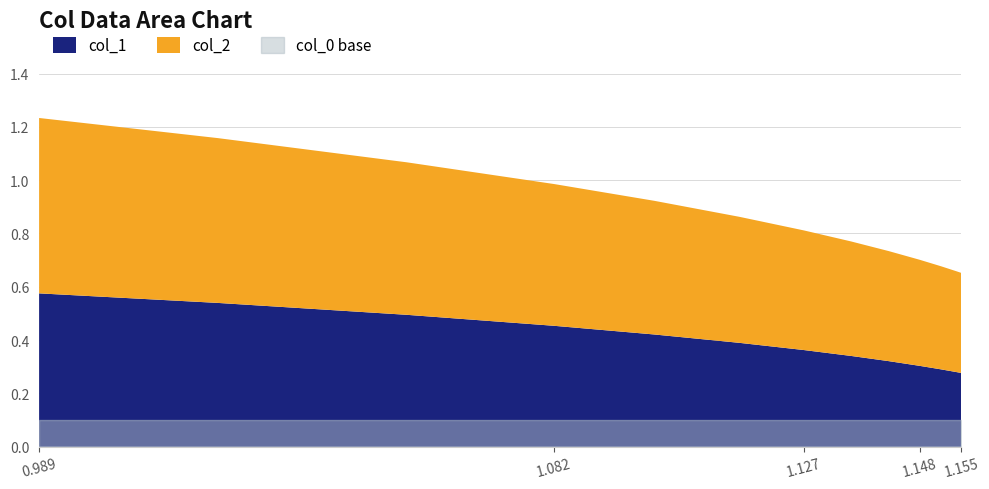

True or false: col_2 and col_1 intersect in this chart.

False